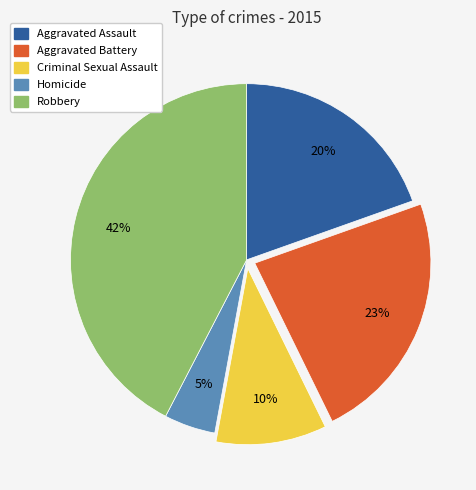

Rank the categories by value from highest to lowest.

Robbery, Aggravated Battery, Aggravated Assault, Criminal Sexual Assault, Homicide